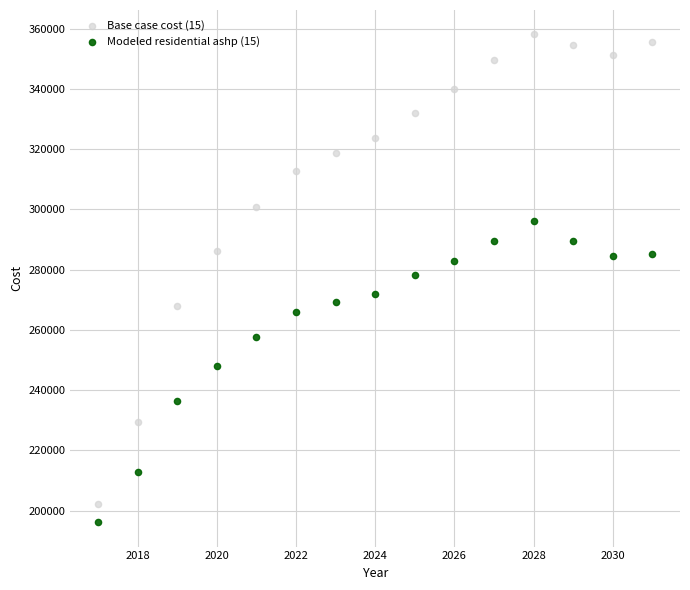

Which series has the widest spread of Y values?

Base case cost (15)